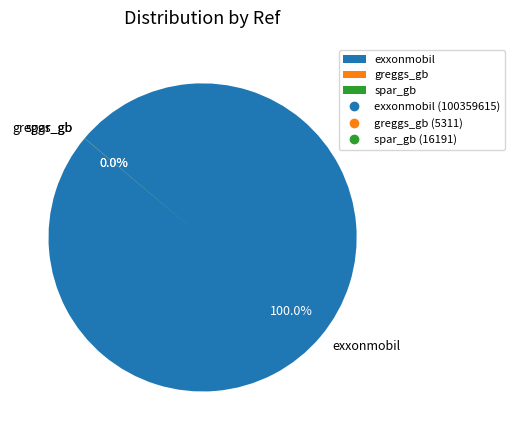

Which category has the biggest portion of the pie?

exxonmobil